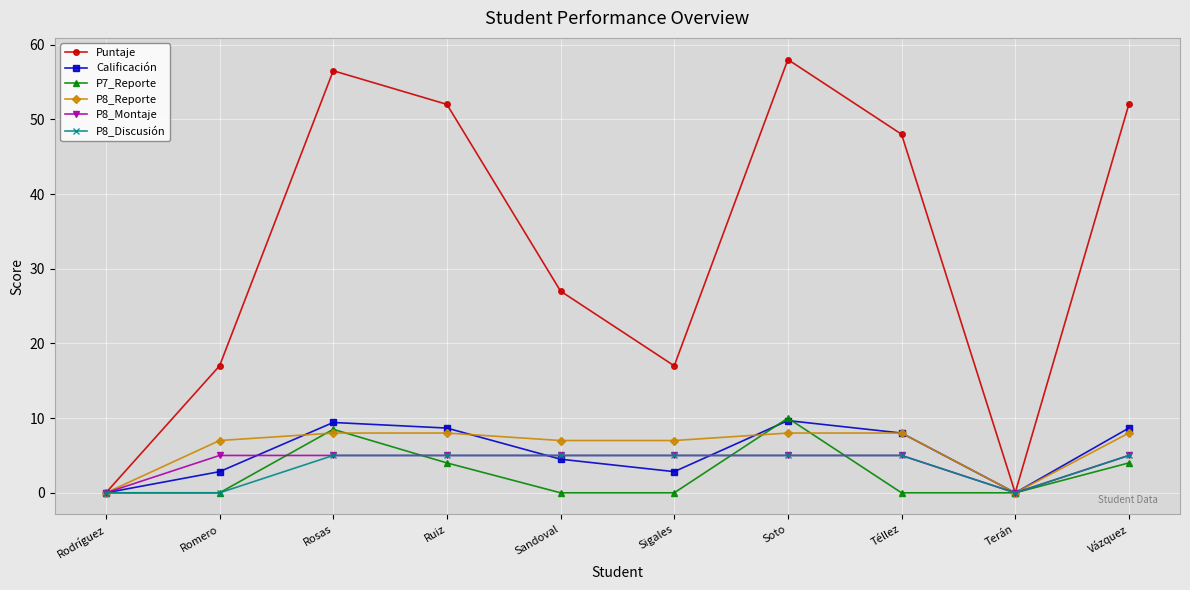

What is the difference between the maximum and minimum values in the P8_Reporte series?

8.0